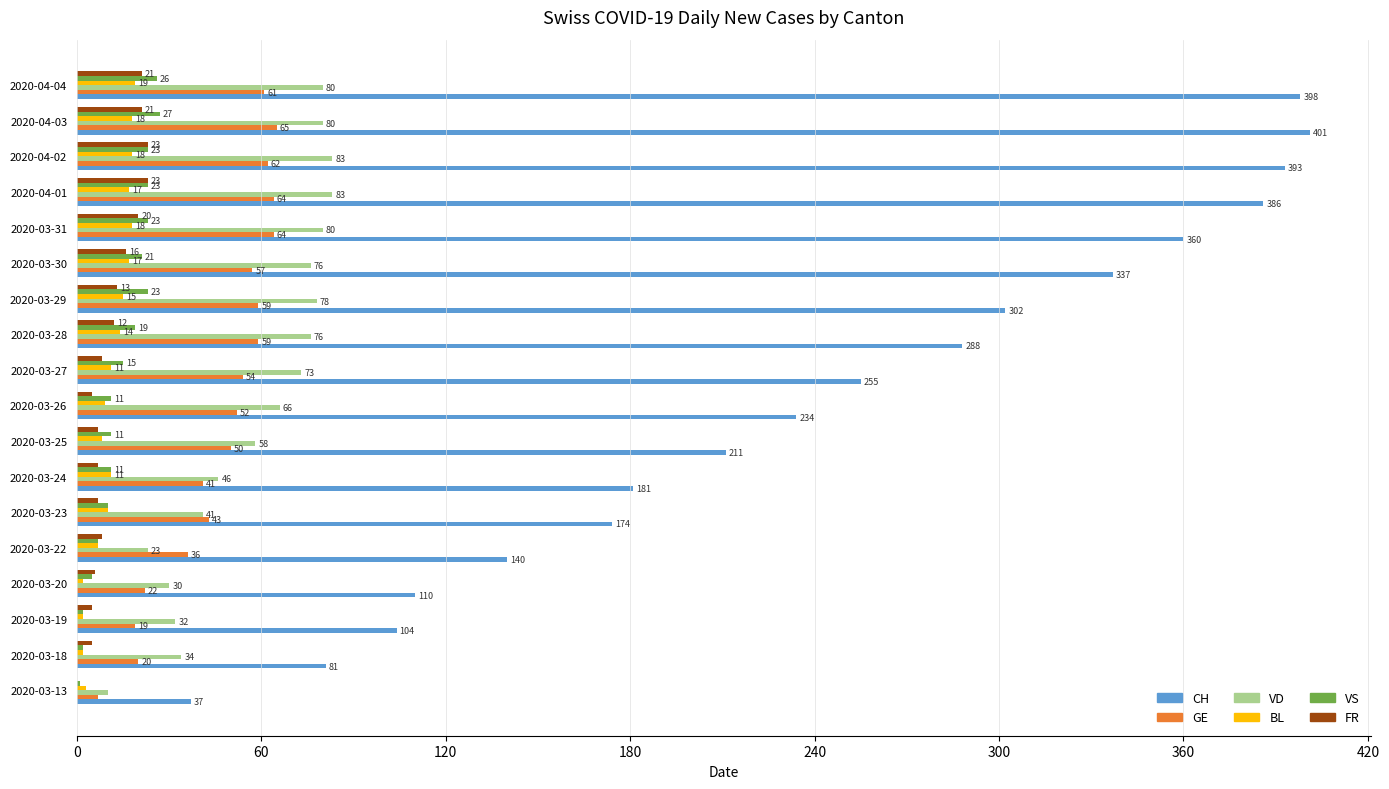

At which label is FR closest to 11?

2020-03-28